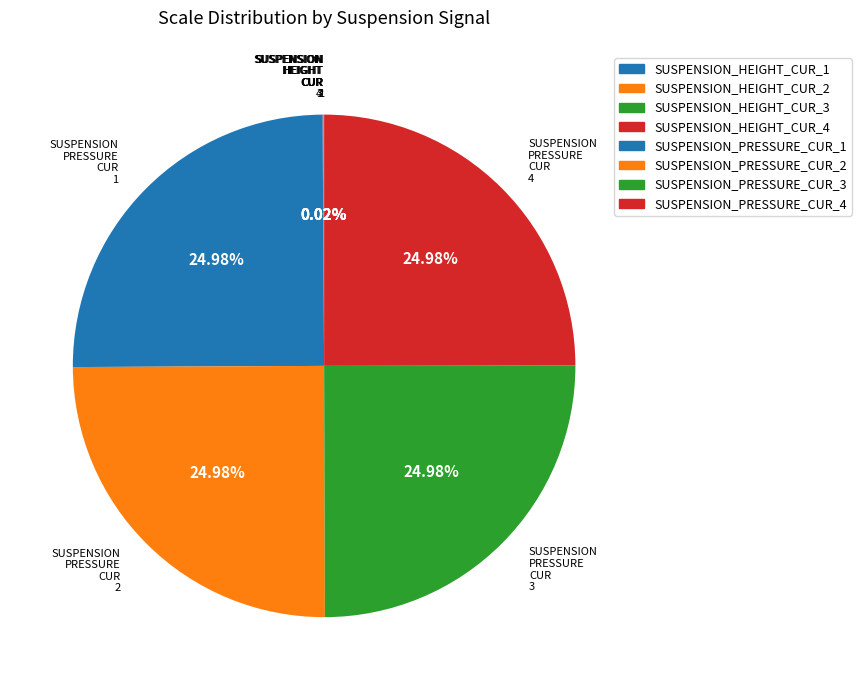

Is there a majority slice in this chart?

No